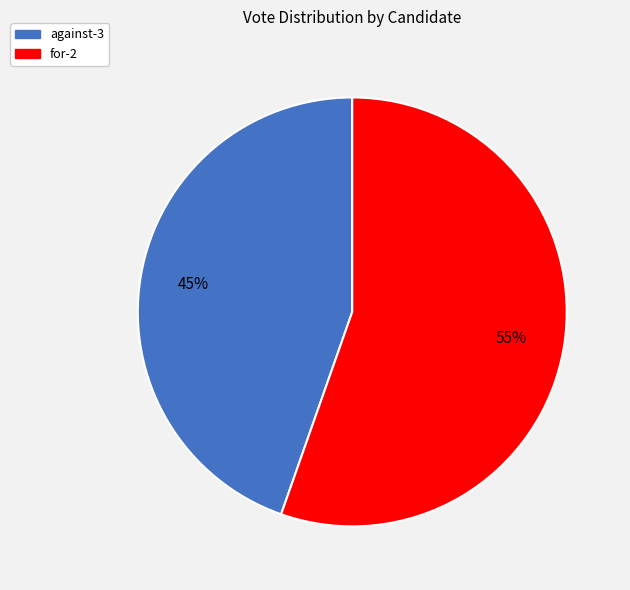

What percentage is the for-2 slice, to the nearest percent?

55%